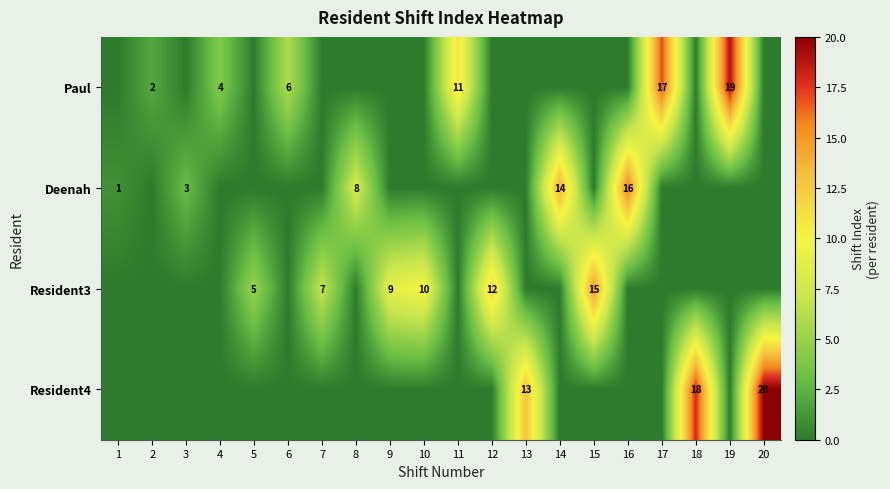

True or false: Paul has a value of 6 at 6.

True